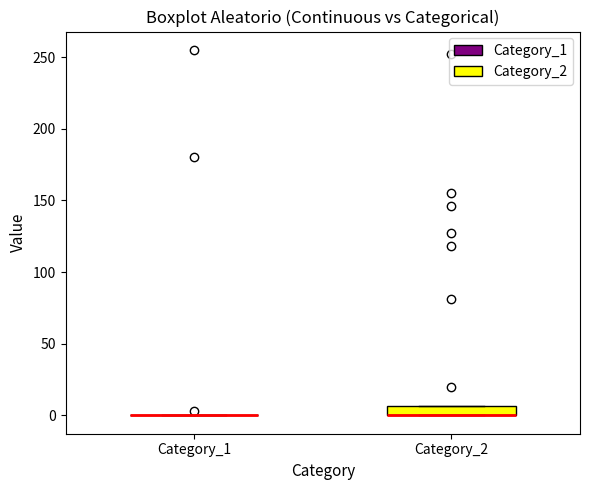

Where is the upper edge of the box for Category_2 on the y-axis? The values are not printed on the chart, so give them approximately, as read against the axis.

5